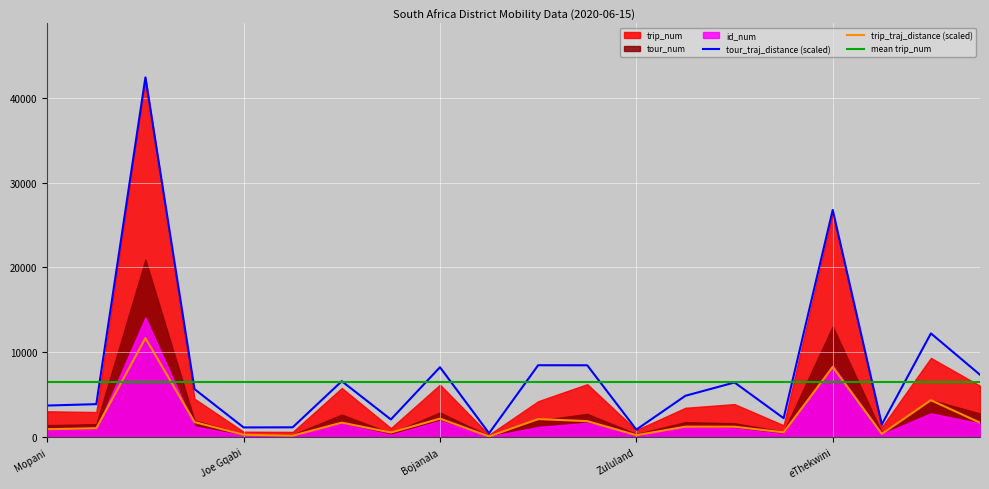

Count the number of categories in the chart.

20